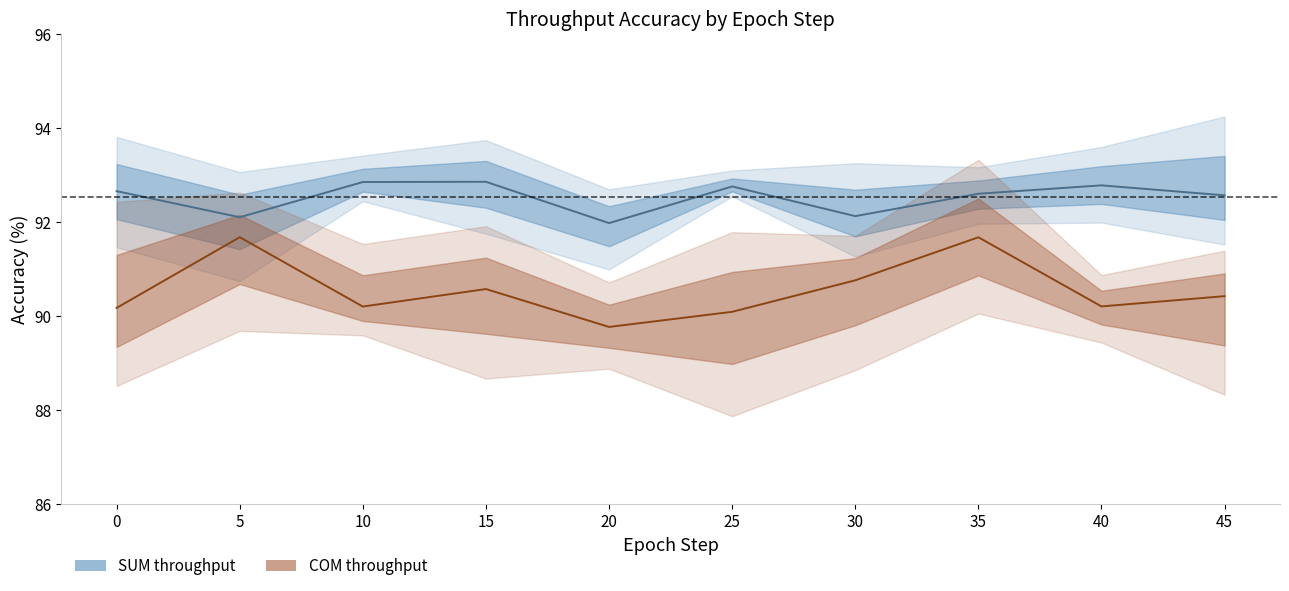

What is the spread (max minus min) of values at 20?

2.2